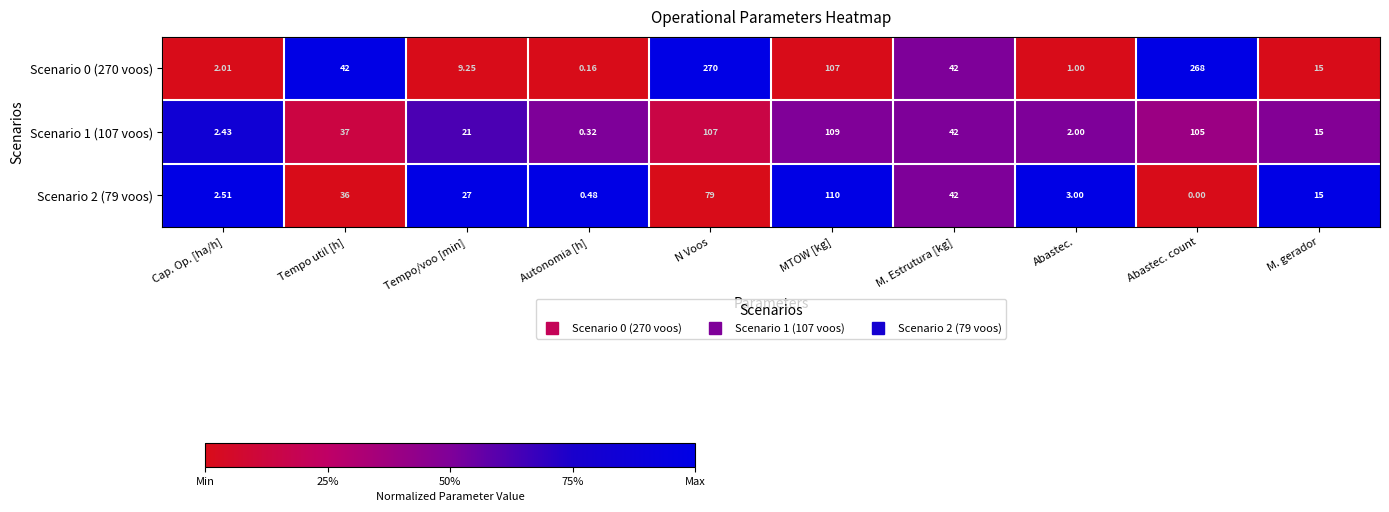

At which category is the sum across all series the highest?

N Voos